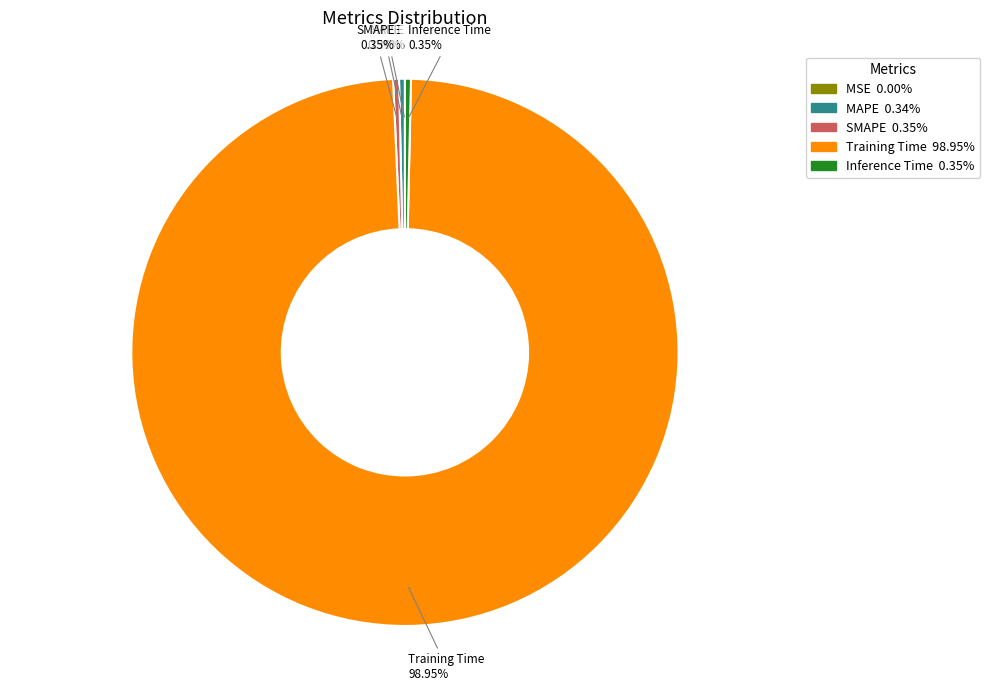

Is there a majority slice in this chart?

Yes